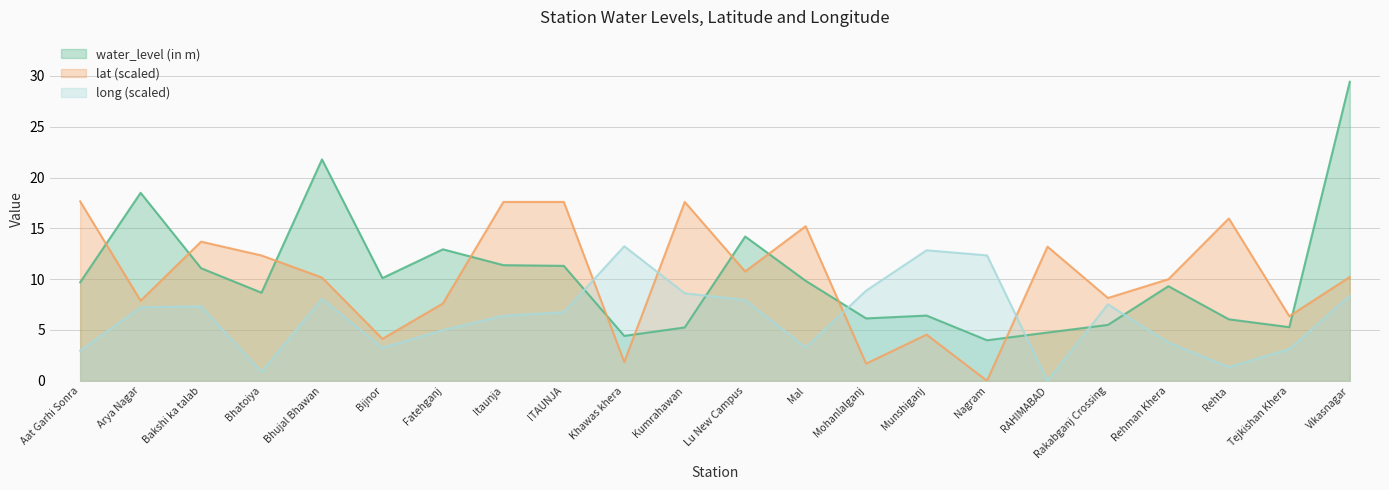

What is the difference between the highest and lowest values at Bijnor?

6.9